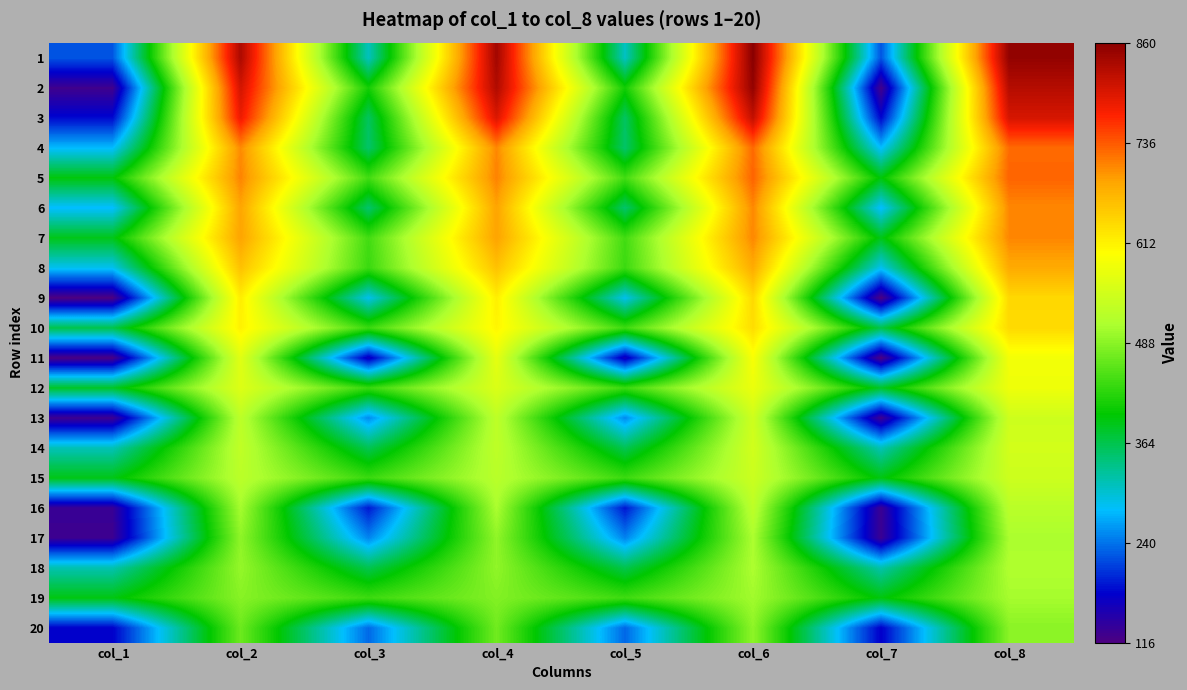

How many data points does each series have?

8